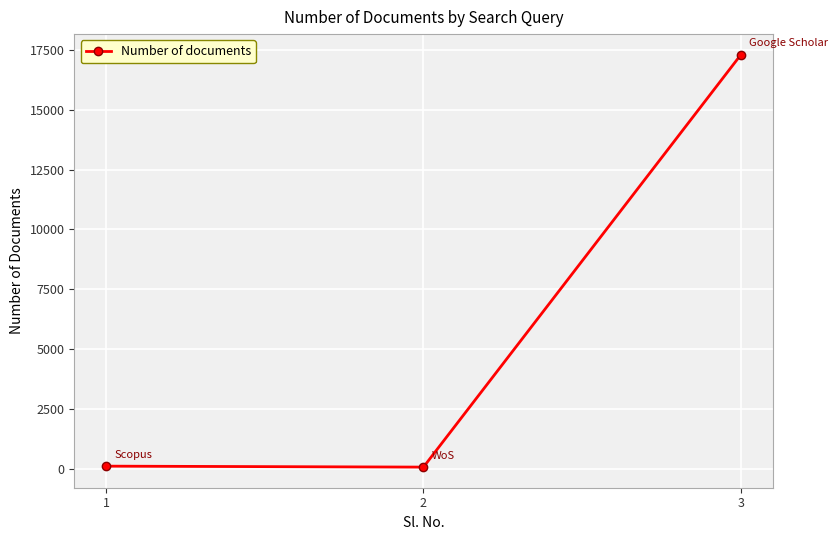

Count the number of data series in this chart.

1